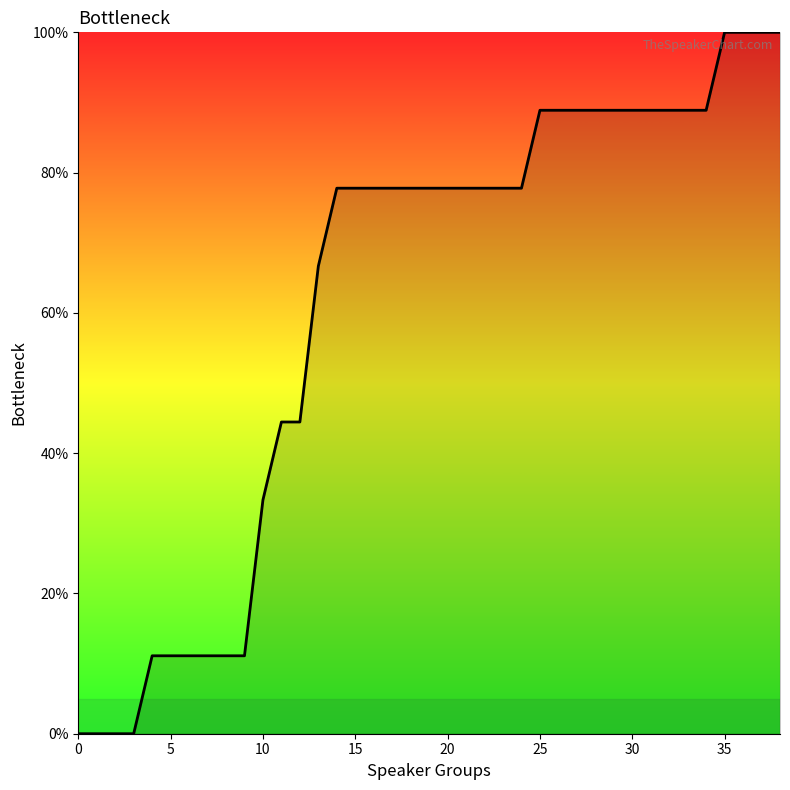

What is the maximum value shown in the chart?

100.0